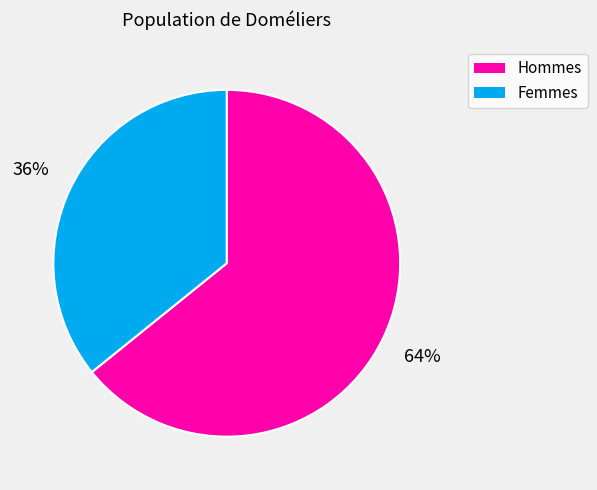

To the nearest percent, what is the average slice percentage?

50%